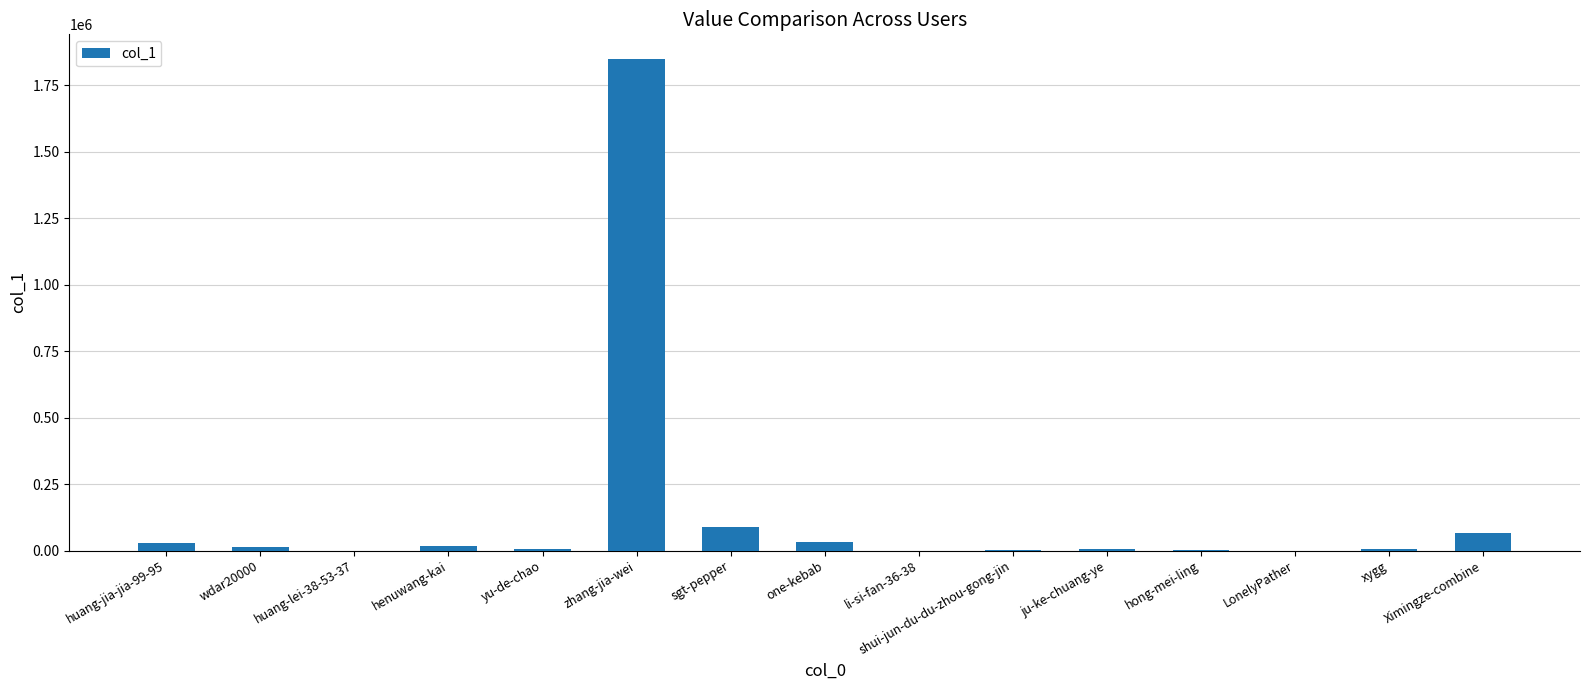

Where is the data nearest to the value 924430?

sgt-pepper